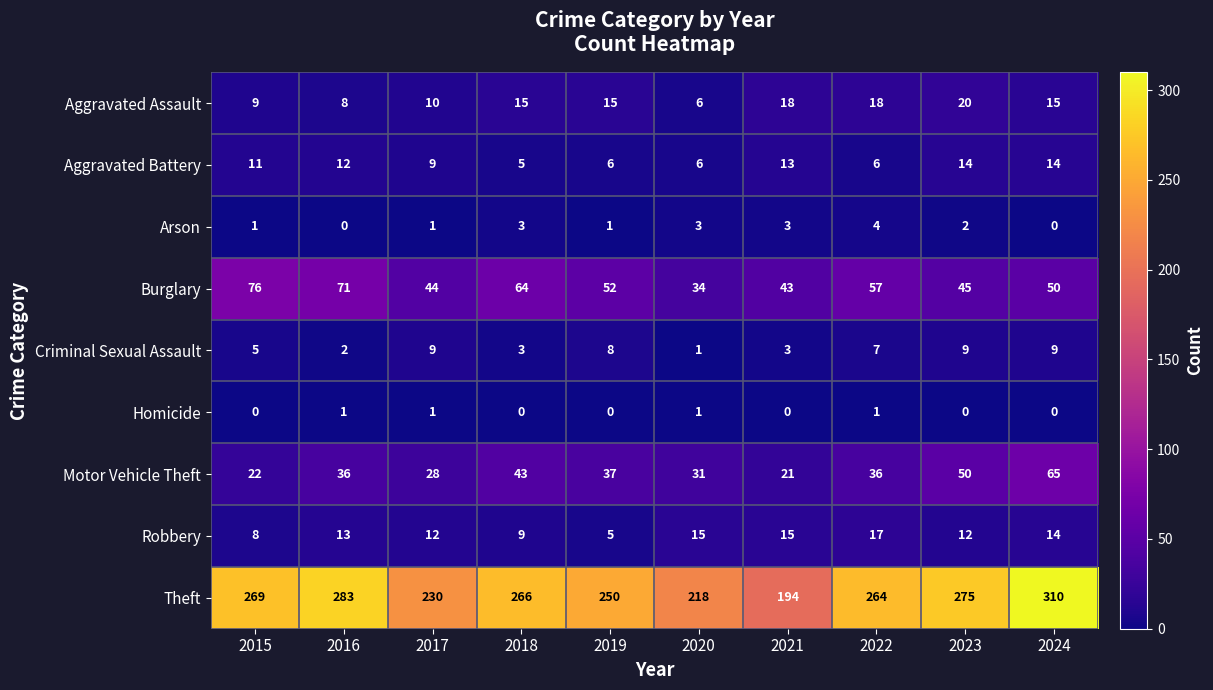

Is it true that Criminal Sexual Assault equals 11 at 2022?

False